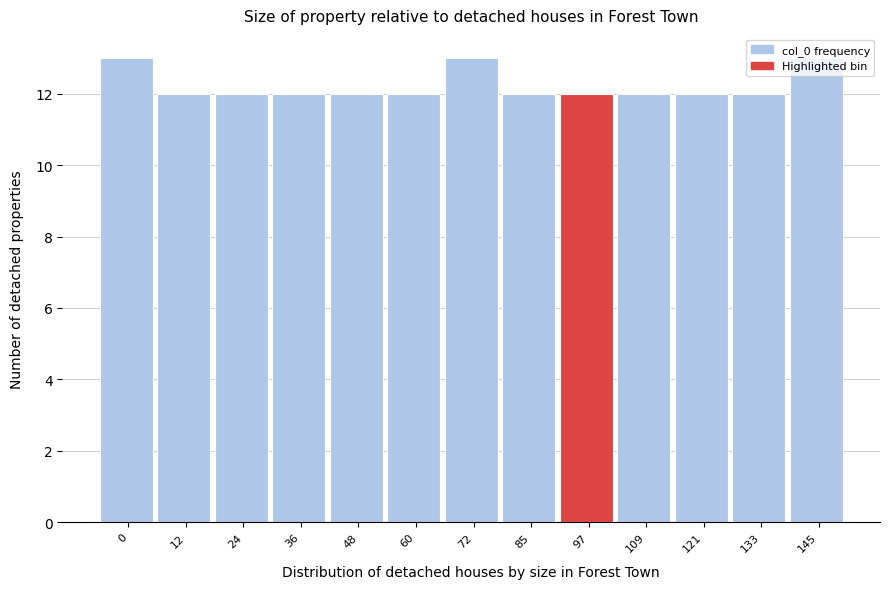

Read the value at 48.

12